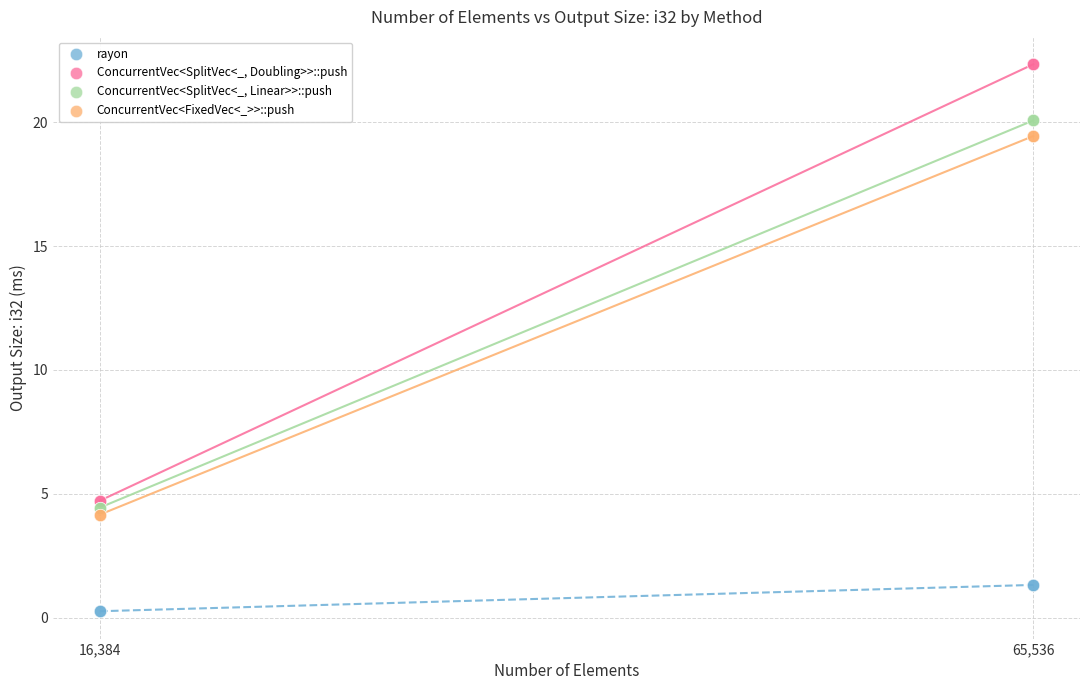

Which series reaches the minimum Y coordinate?

rayon